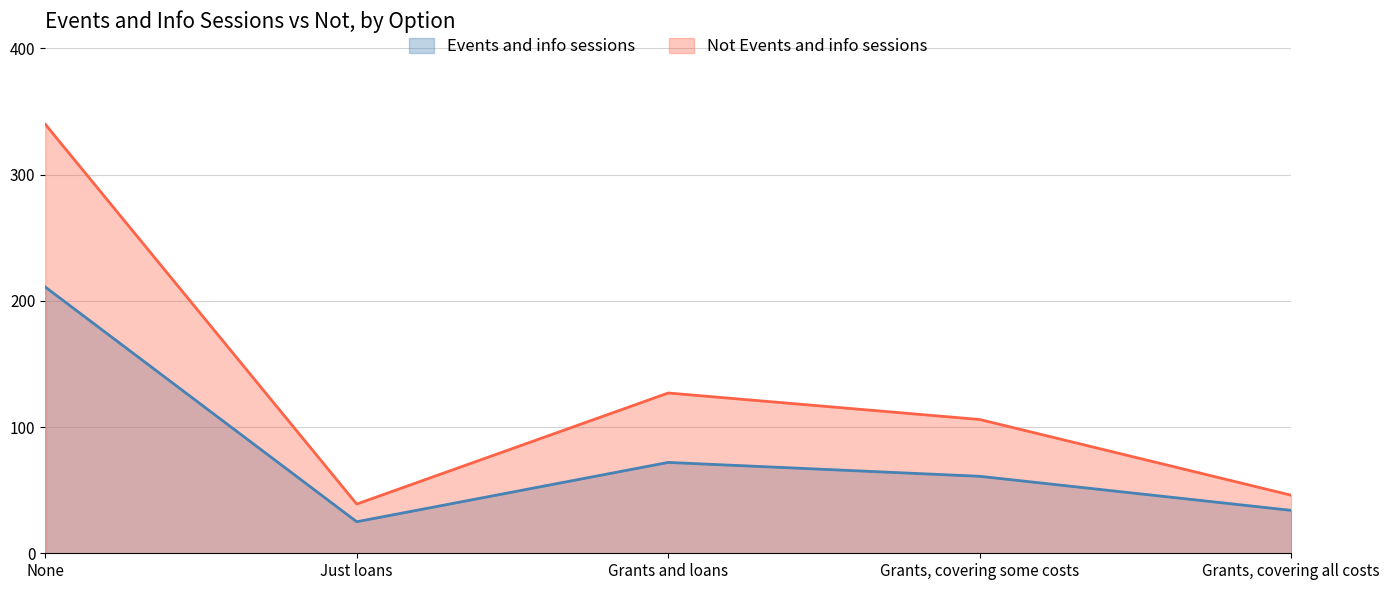

What are all the series names shown in the legend?

Events and info sessions, Not Events and info sessions